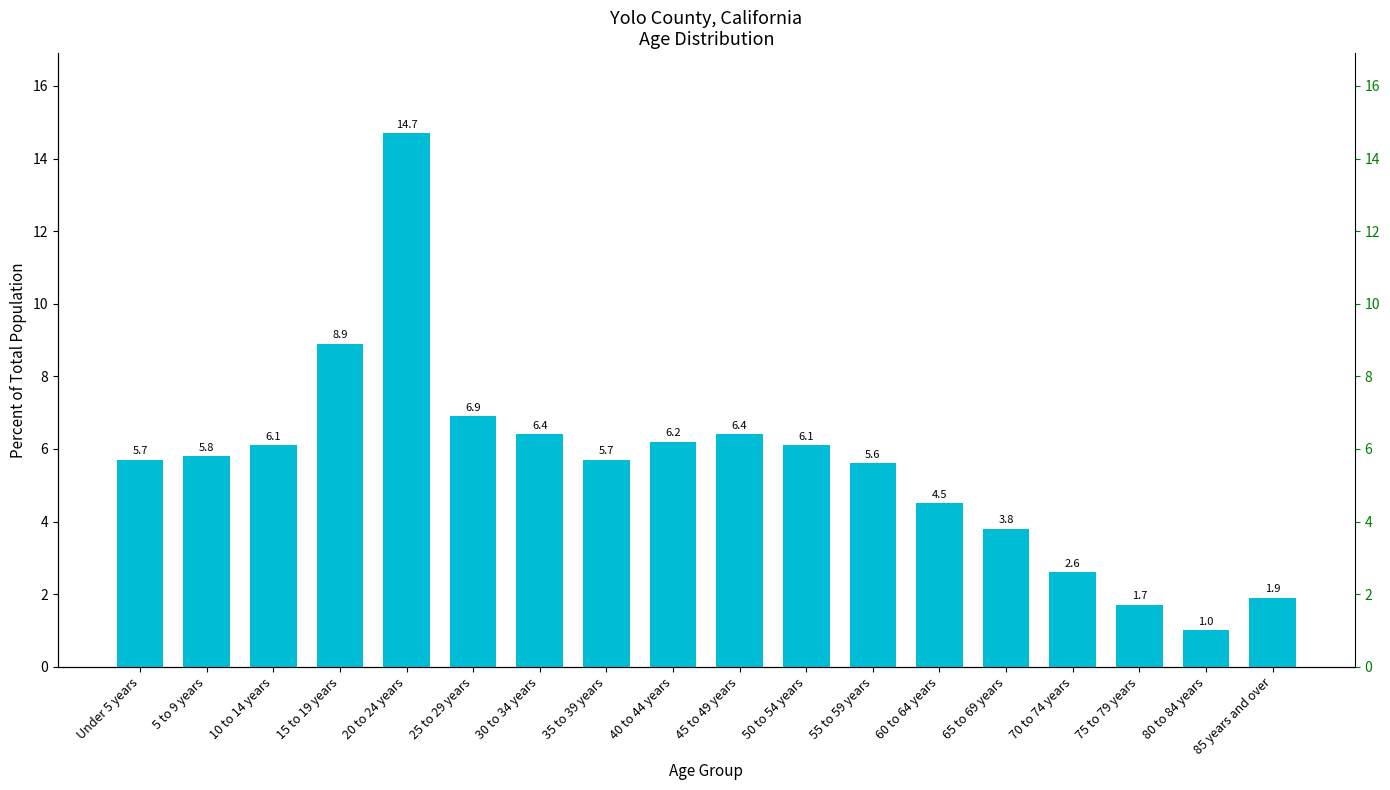

Reading right to left, list all the values displayed in this chart.

1.9	1.0	1.7	2.6	3.8	4.5	5.6	6.1	6.4	6.2	5.7	6.4	6.9	14.7	8.9	6.1	5.8	5.7